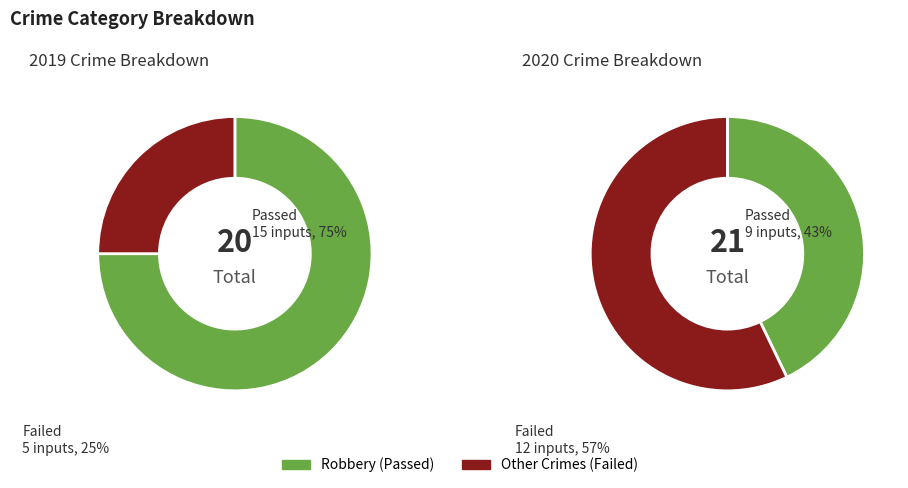

What percentage is NOT represented by 4?

25.0%